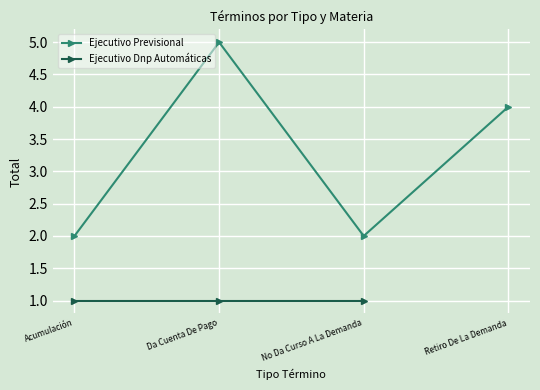

What is the value of the 1st point from the left?

2